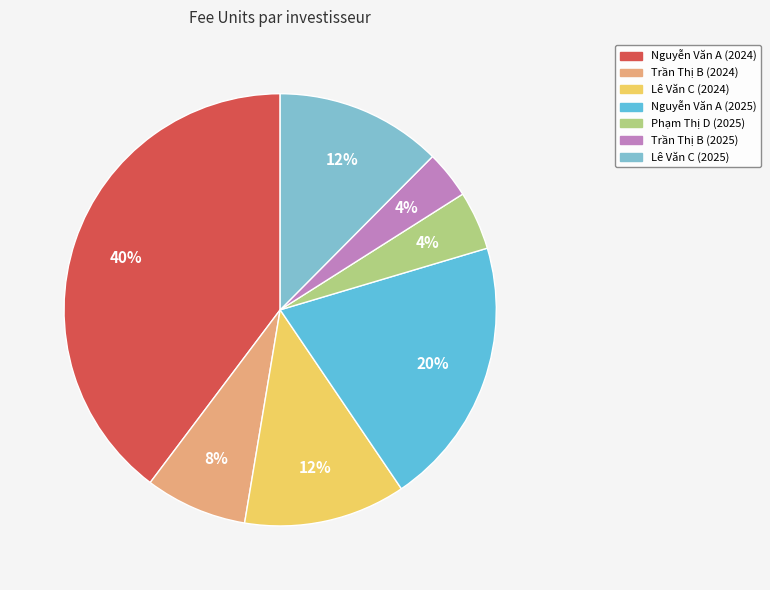

True or false: Lê Văn C (2025) accounts for 12% of the total.

True